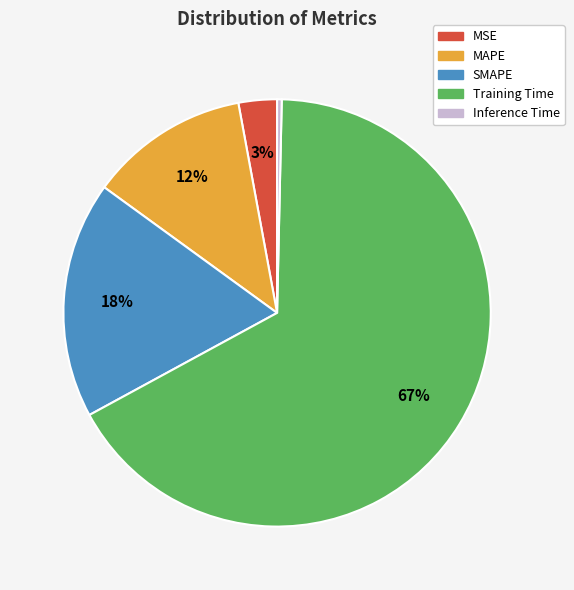

Which has a higher value, Training Time or SMAPE?

Training Time